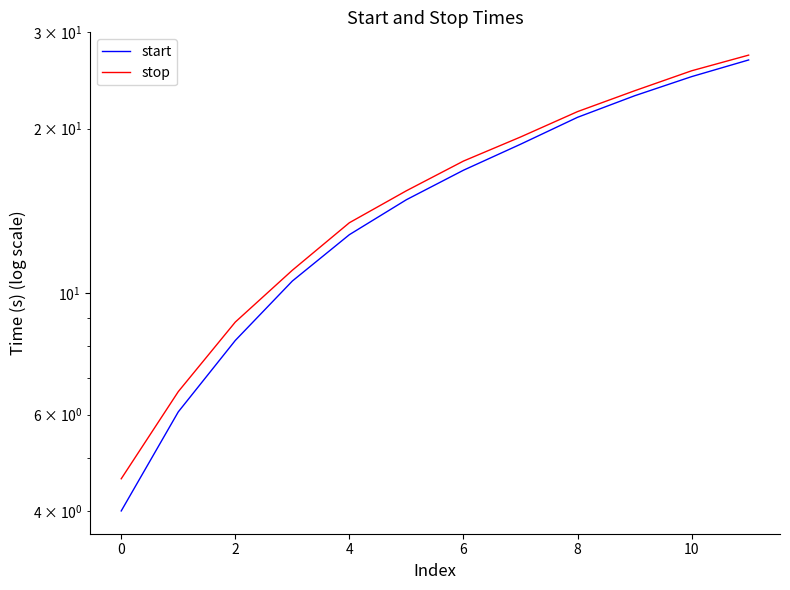

Which series changed the most between 6 and 12?

start